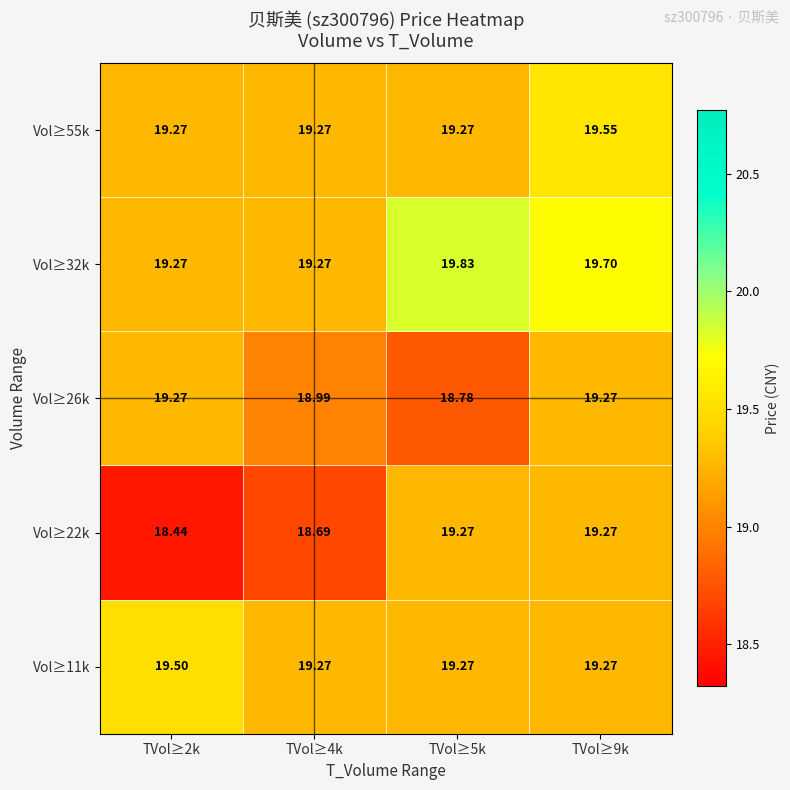

Reading right to left, what are all the values shown in this chart?

Vol≥11k: TVol≥9k=19.3	TVol≥5k=19.3	TVol≥4k=19.3	TVol≥2k=19.5
Vol≥22k: TVol≥9k=19.3	TVol≥5k=19.3	TVol≥4k=18.7	TVol≥2k=18.4
Vol≥26k: TVol≥9k=19.3	TVol≥5k=18.8	TVol≥4k=19.0	TVol≥2k=19.3
Vol≥32k: TVol≥9k=19.7	TVol≥5k=19.8	TVol≥4k=19.3	TVol≥2k=19.3
Vol≥55k: TVol≥9k=19.6	TVol≥5k=19.3	TVol≥4k=19.3	TVol≥2k=19.3